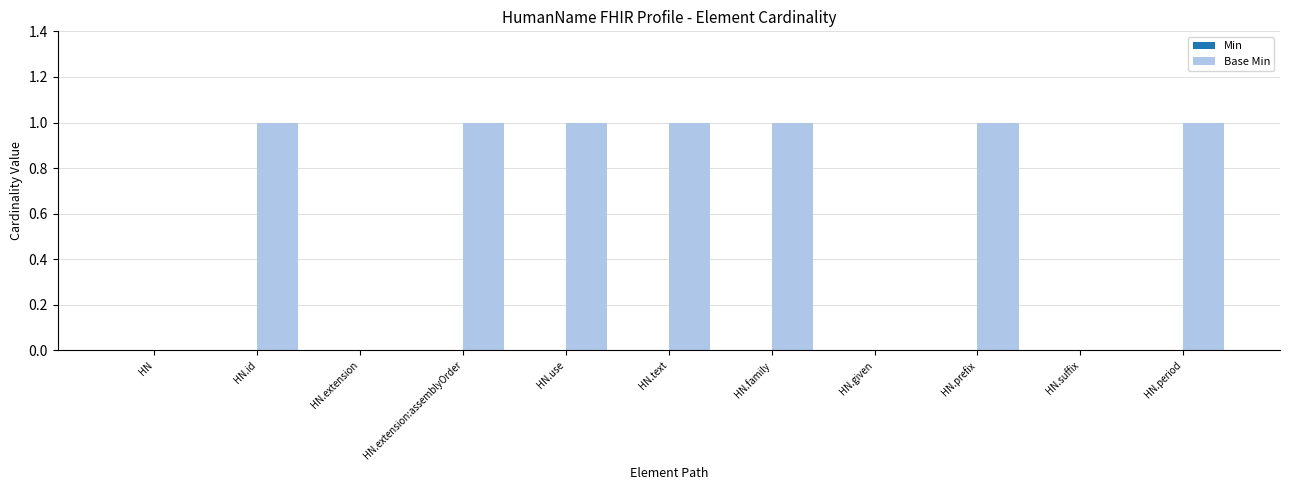

The value at HN.period is 1. True or false?

True